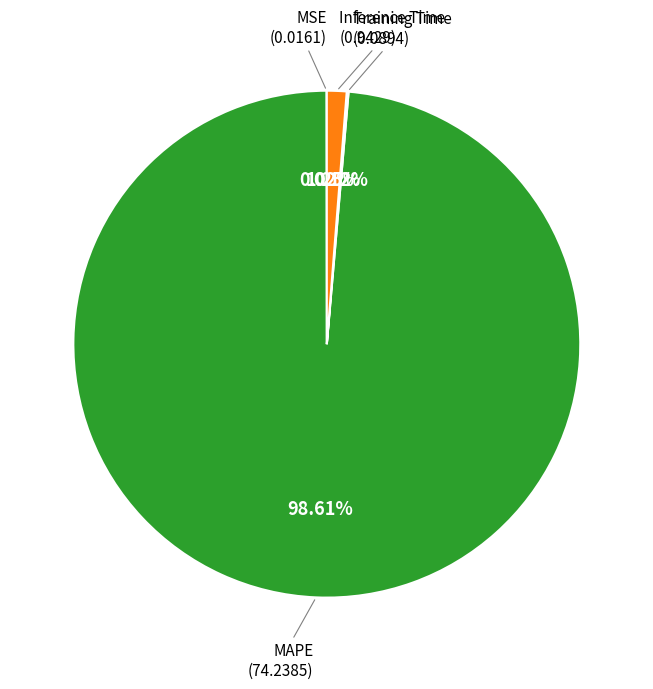

Combined, do Inference Time and MAPE account for over 50%?

Yes